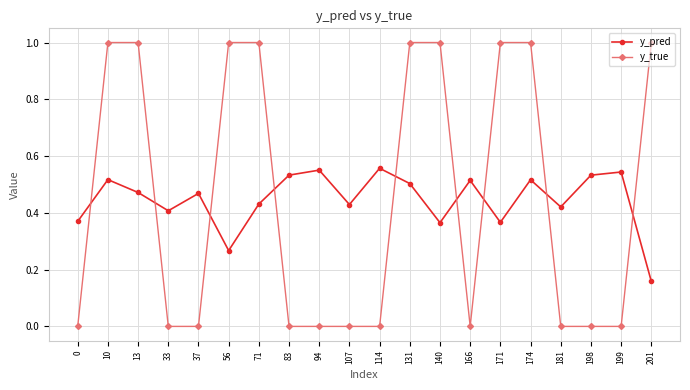

What is the total value across all series at 174?

1.5